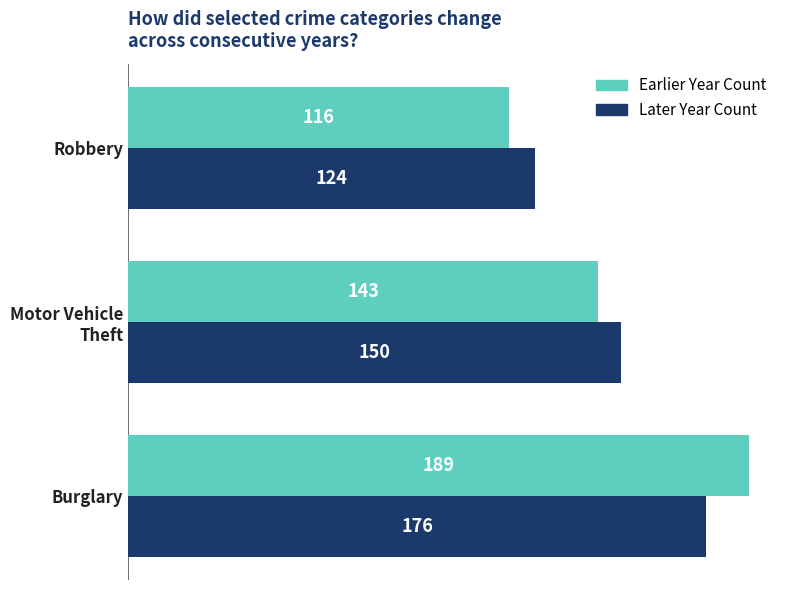

At which category is the sum across all series the highest?

Burglary